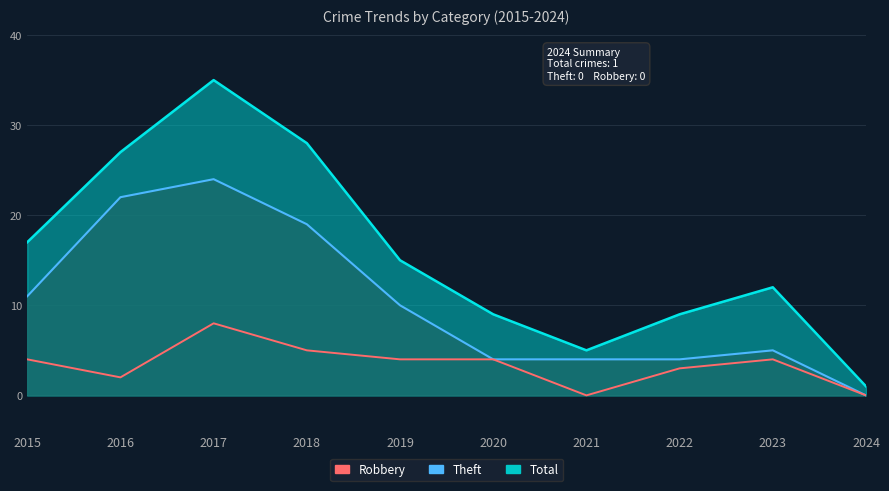

What is the ratio of the value at 2018 to the value at 2015?

1.2